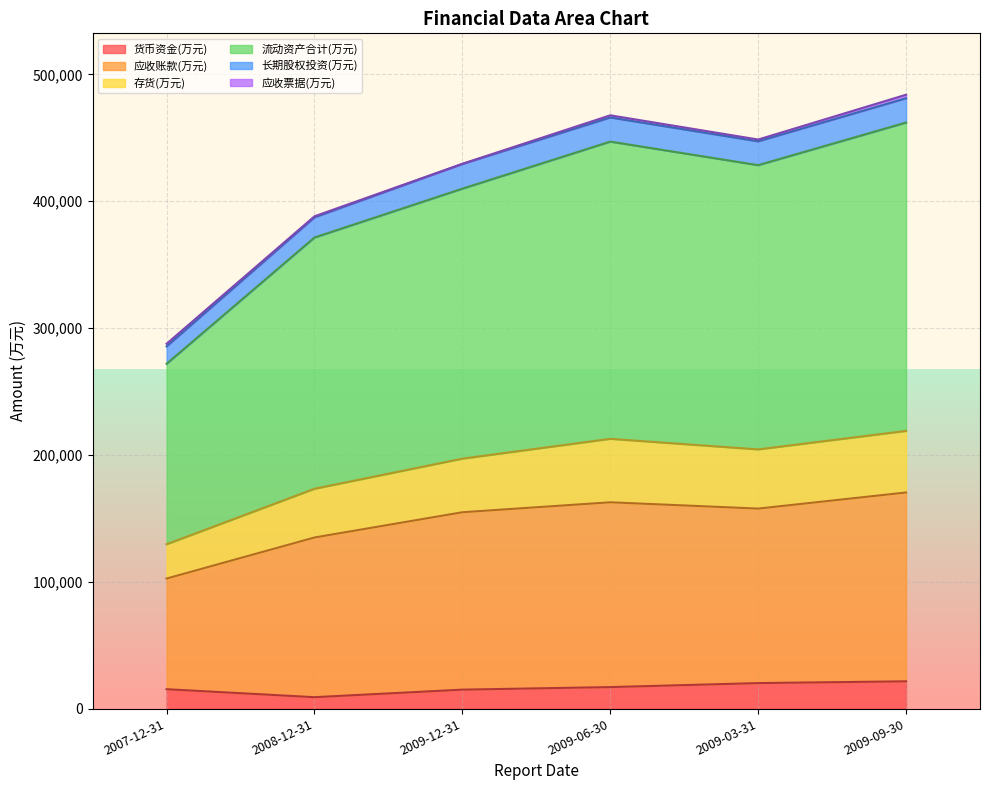

What is the maximum value for 货币资金(万元)?

21493